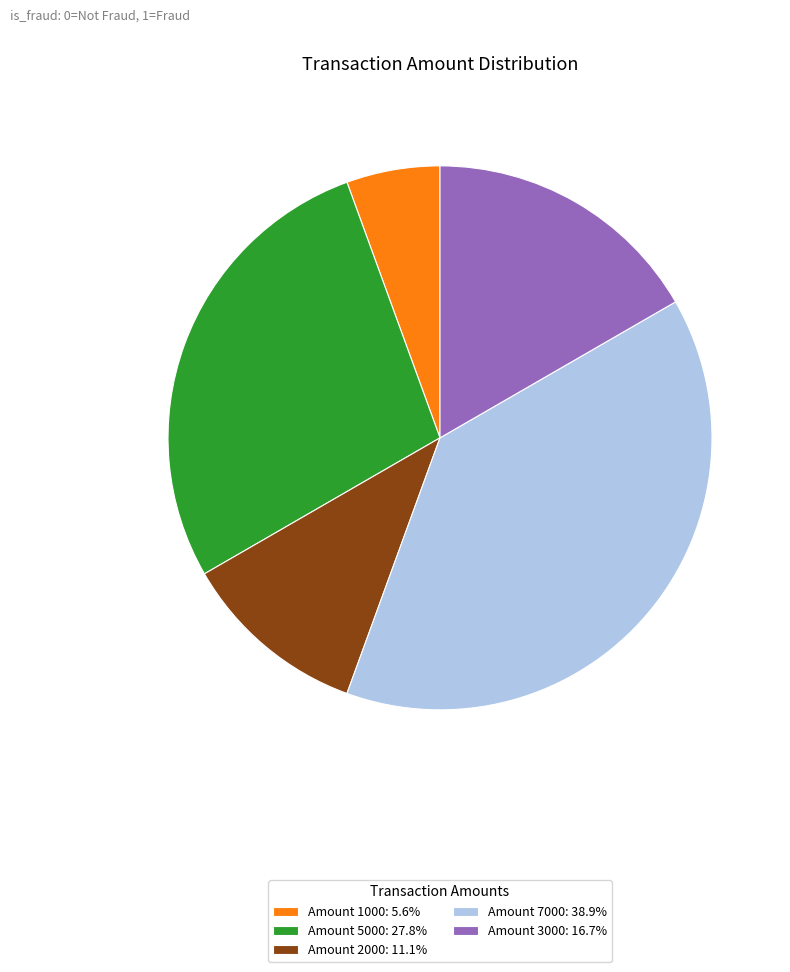

How many slices are in this pie chart?

5